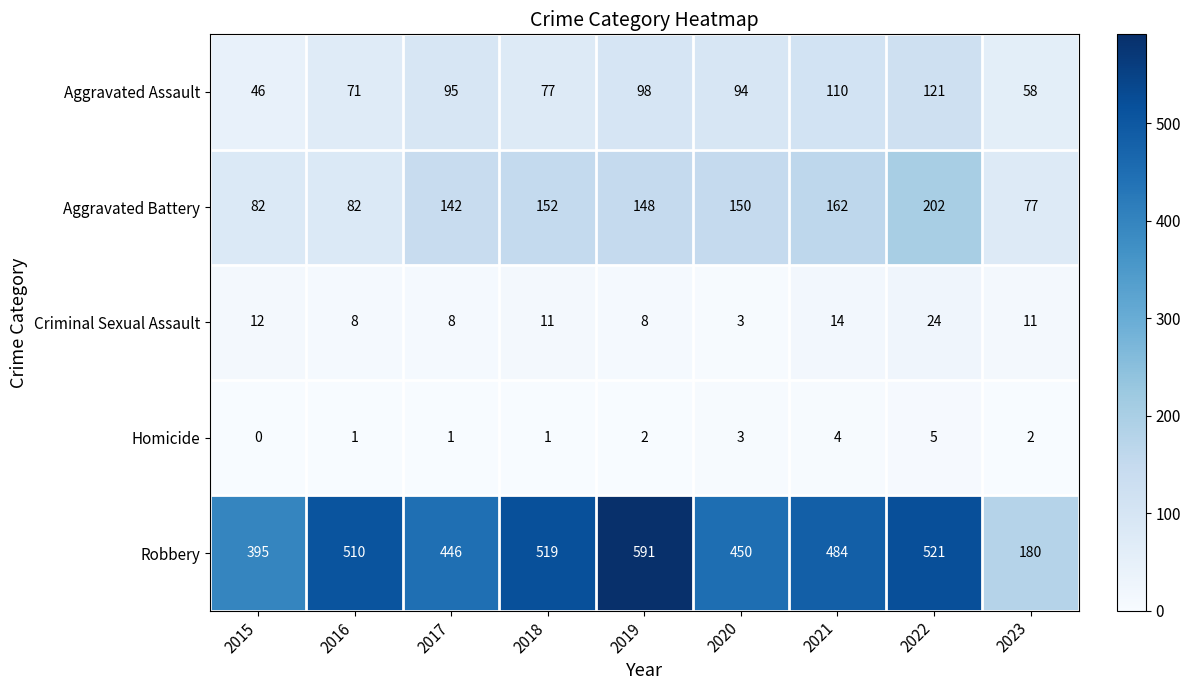

Which series changed the most between 2017 and 2023?

Robbery